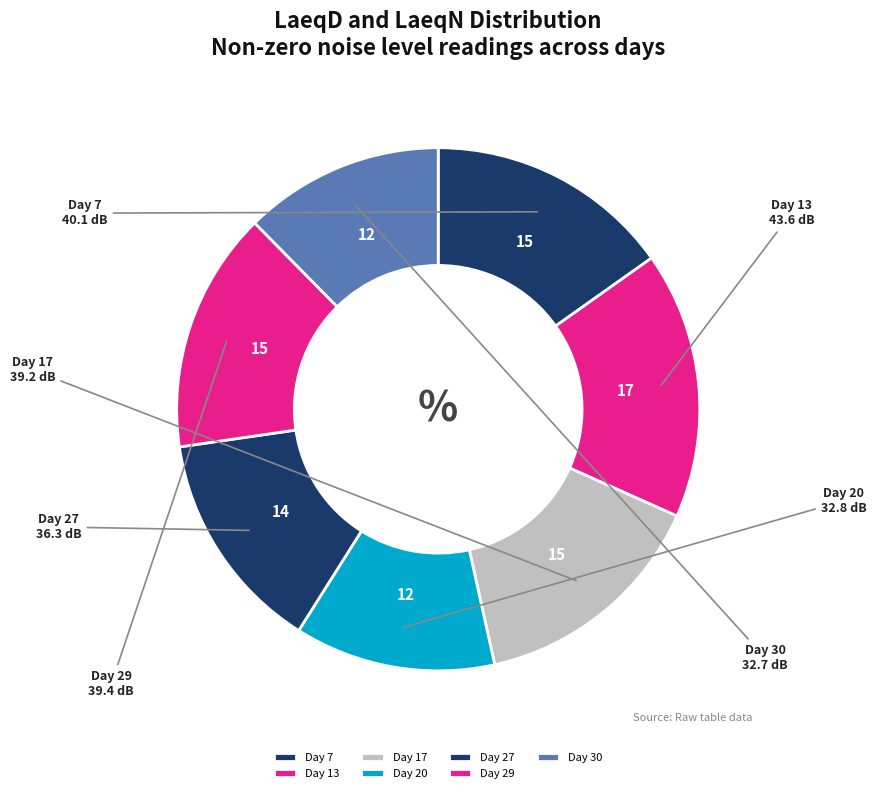

Which category has the biggest portion of the pie?

Day 13